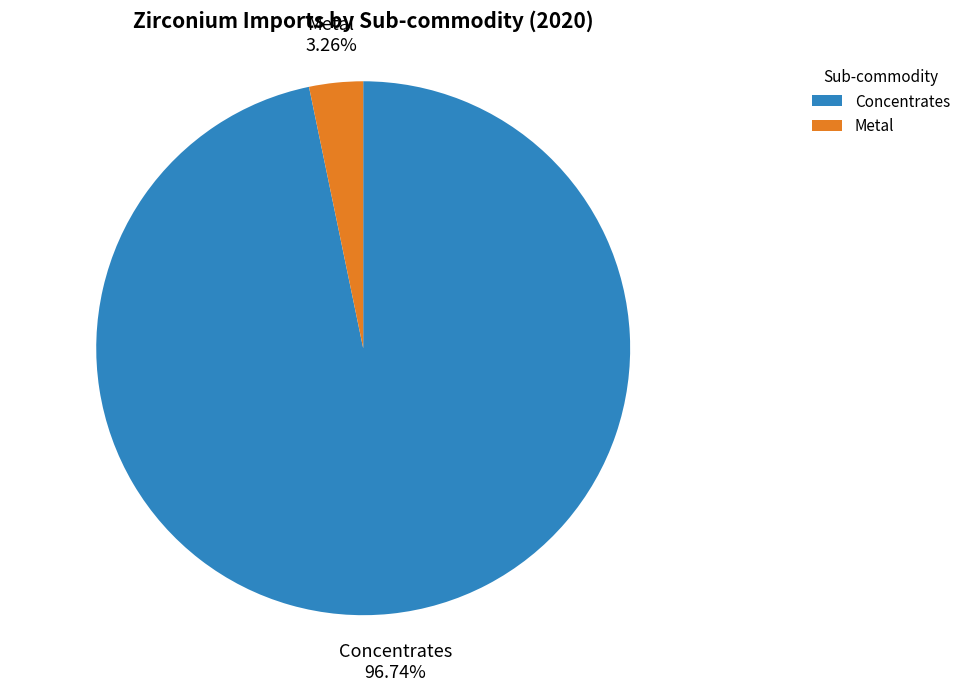

Does any single category account for the majority?

Yes